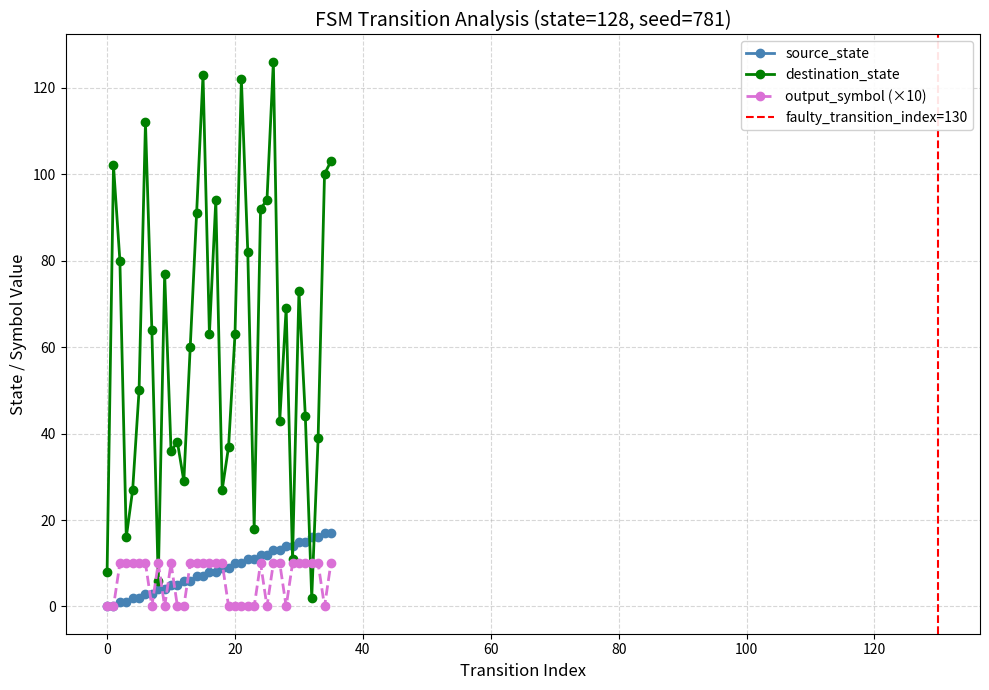

Count the output_symbol values in the range 0 to 10.

36